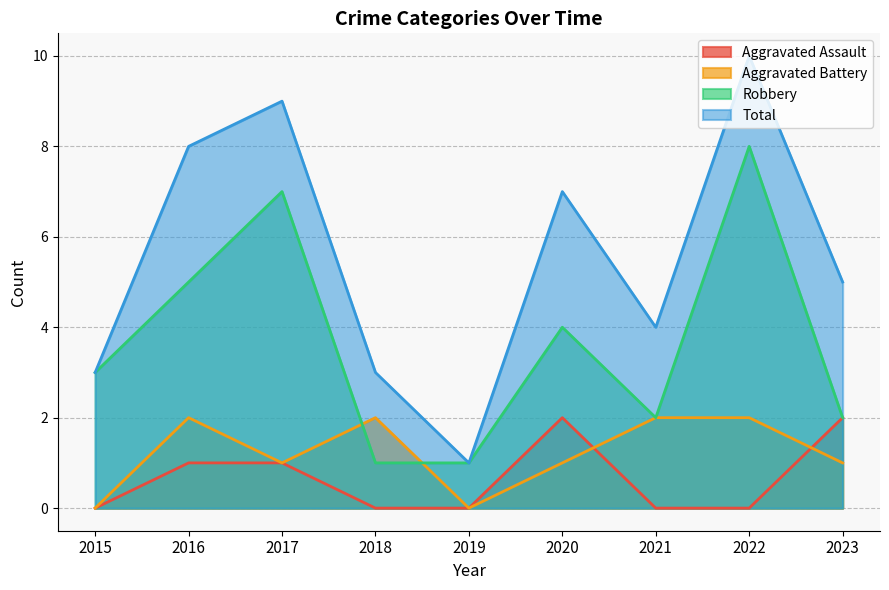

Count the number of data series in this chart.

4